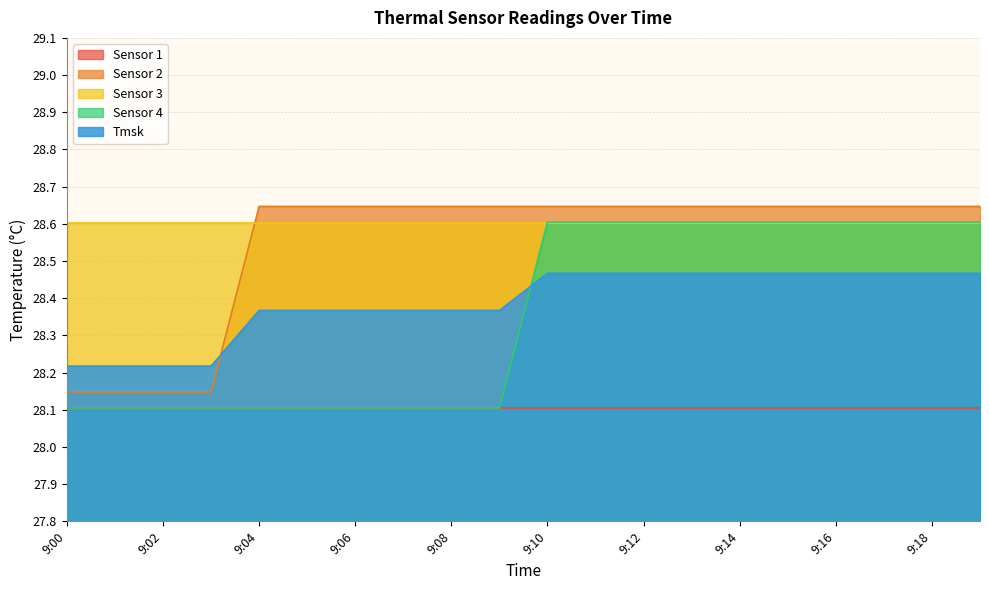

Between 9:02 and 9:04, which series saw the biggest shift?

Sensor 2